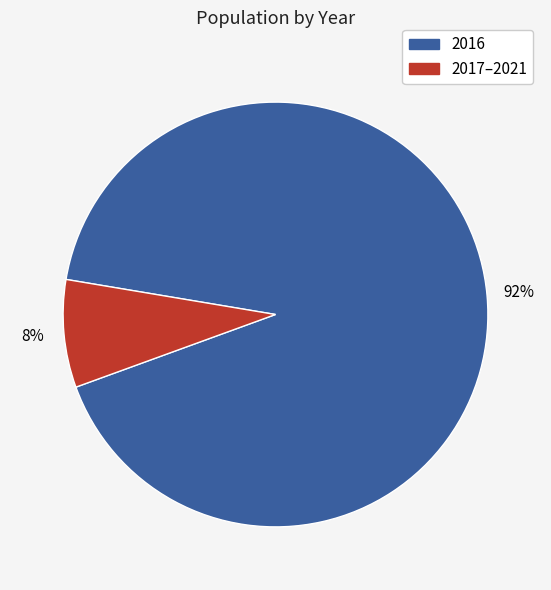

Which has a higher value, 2016 or 2017–2021?

2016